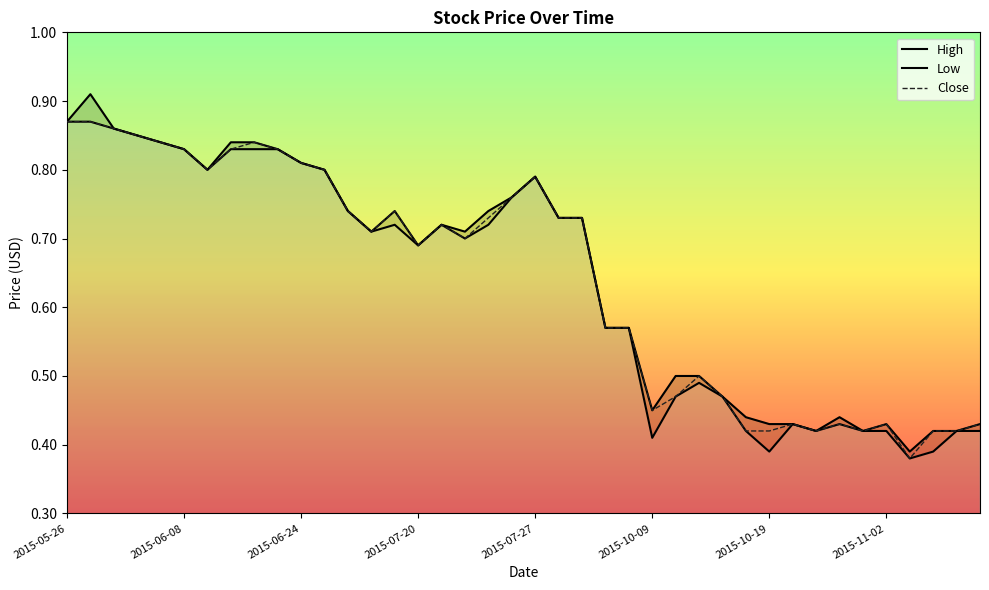

List the series in order of their overall mean, highest first.

High, Close, Low